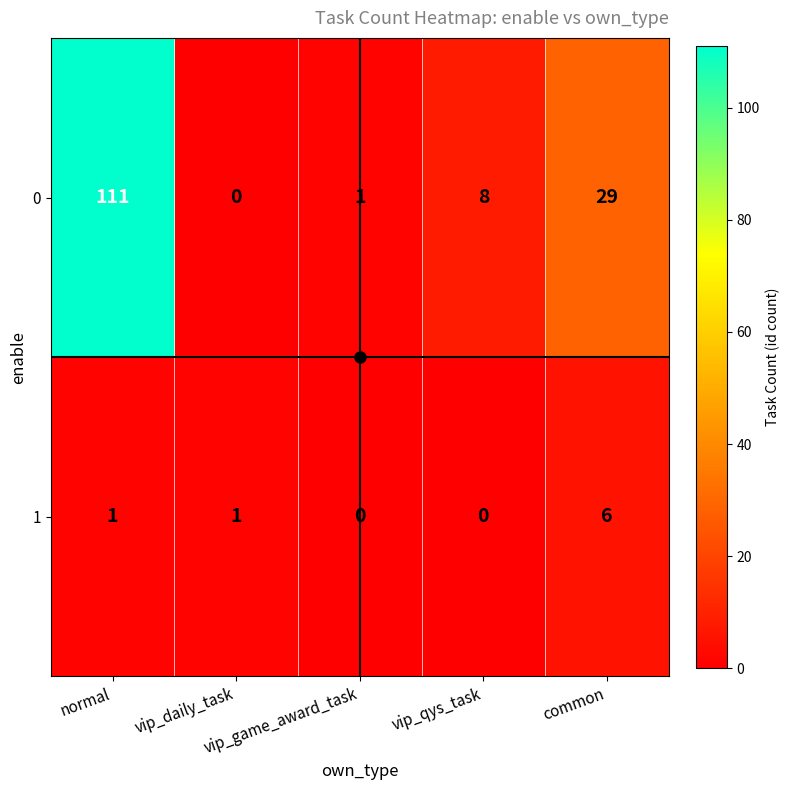

Count the 1 values in the range 0 to 1.

4